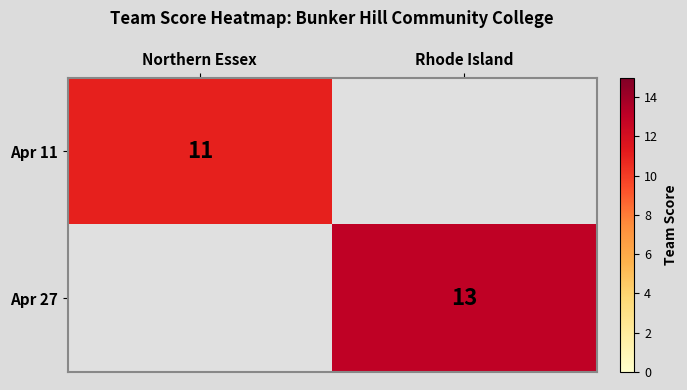

The value of Apr 11 at Northern Essex is 17. True or false?

False